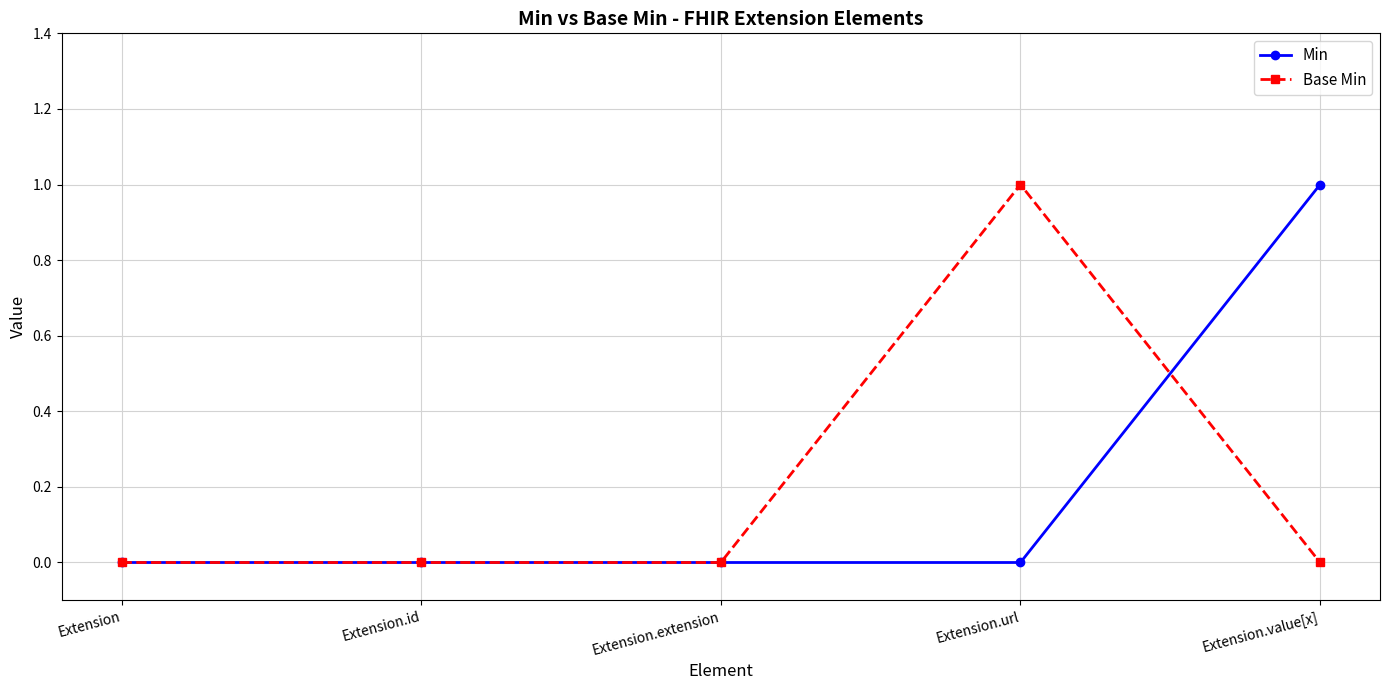

At Extension.value[x], list the series in order from largest to smallest.

Min, Base Min